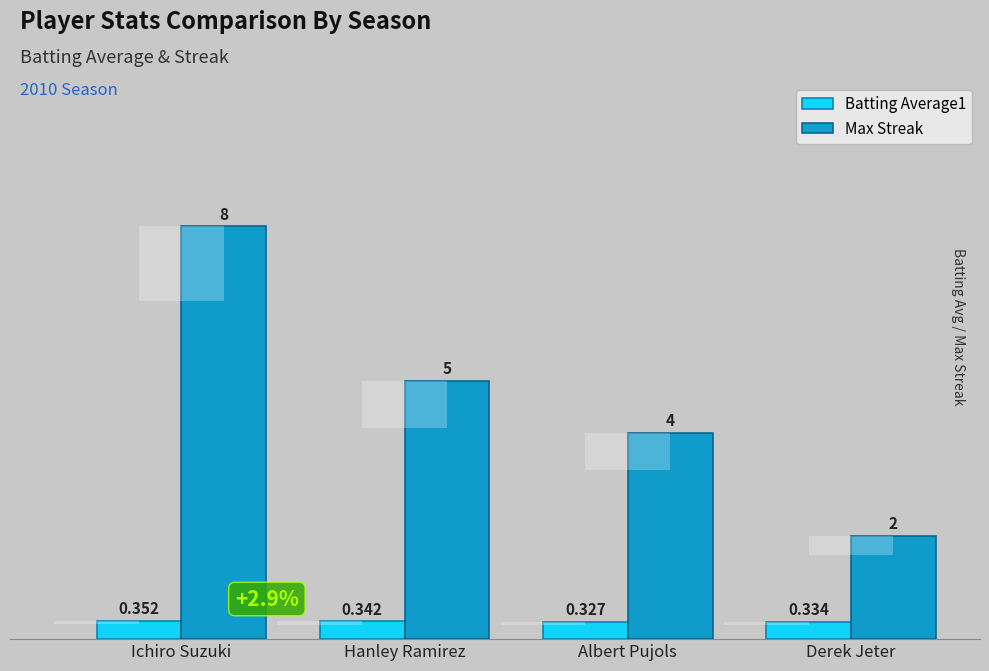

How many groups of bars are there?

4